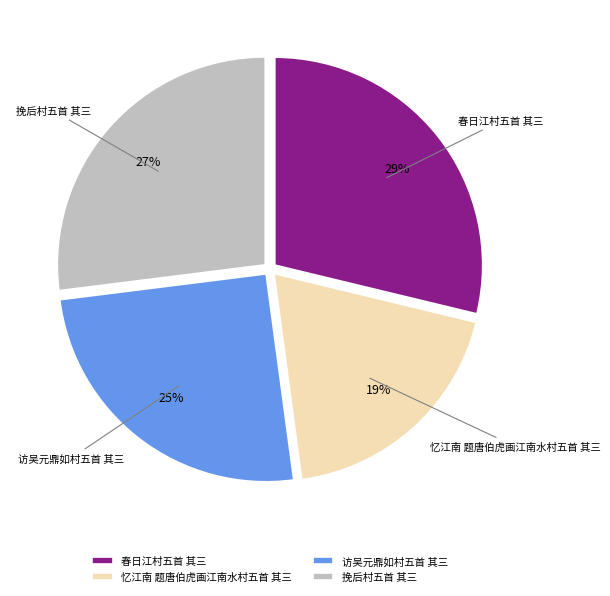

Is 春日江村五首 其三 the majority of the pie?

No